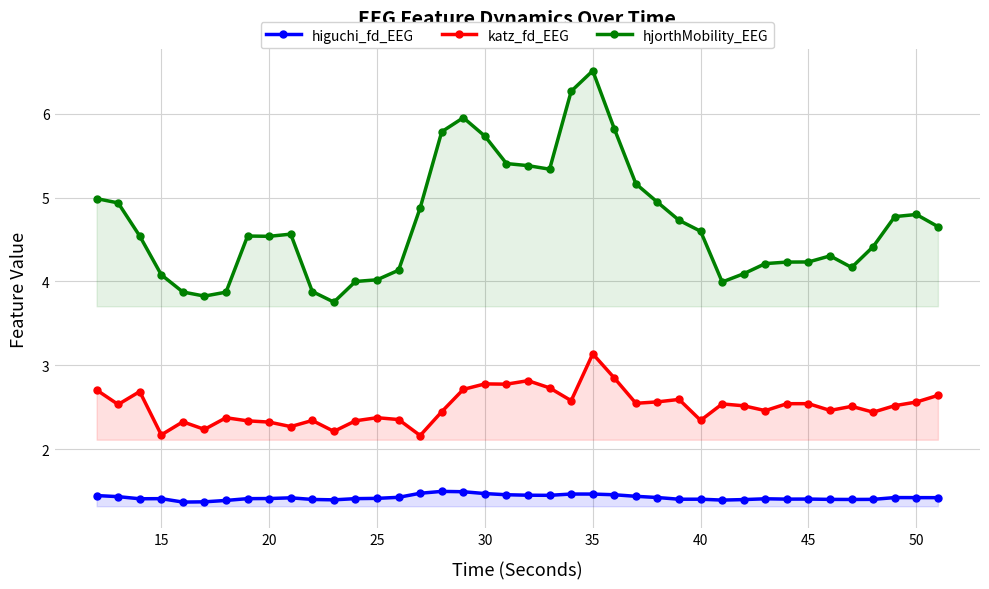

Which series has the largest total across all categories?

hjorthMobility_EEG